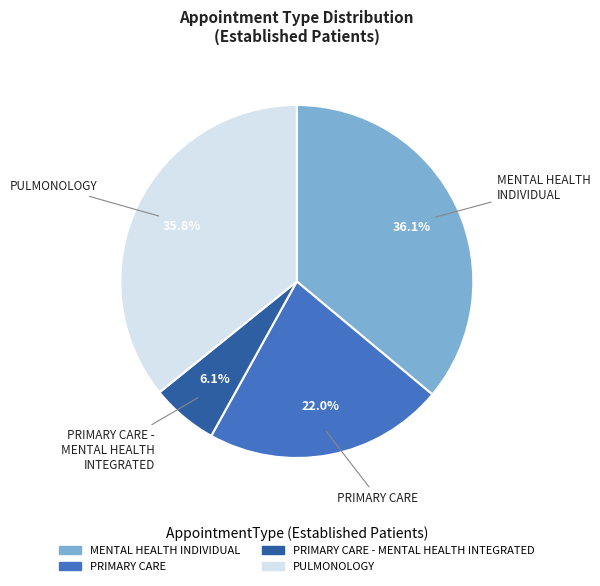

Is there any slice that represents more than half of the pie?

No